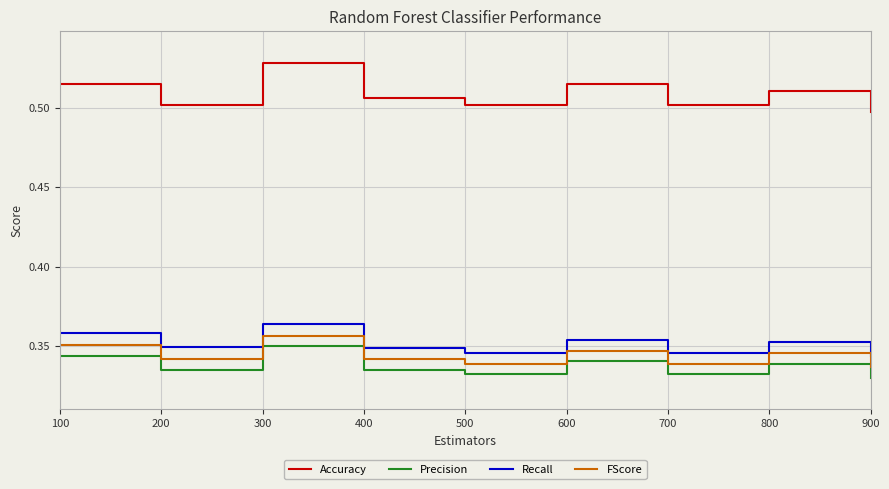

Which series has the widest spread of values?

Accuracy